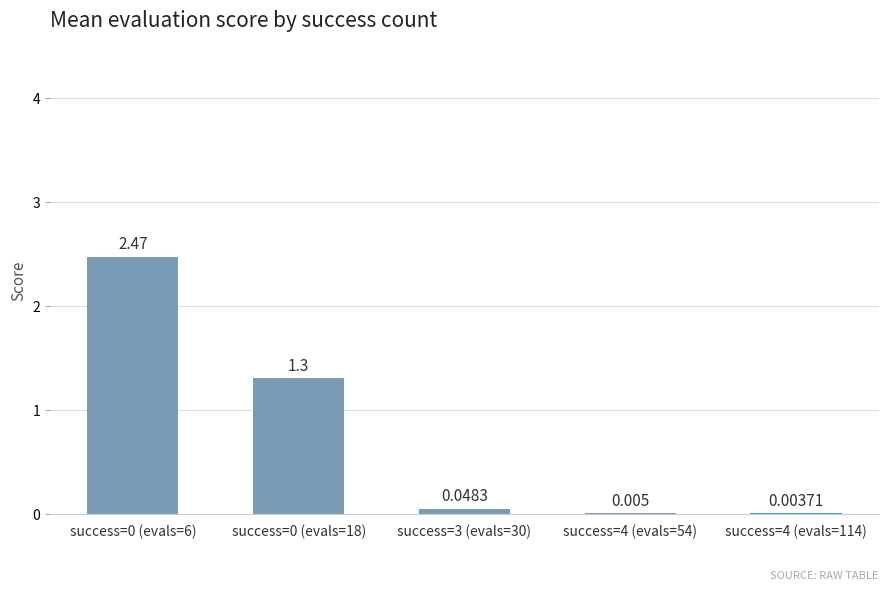

Reading left to right, transcribe all the data shown in this chart.

2.5	1.3	0.0	0.0	0.0